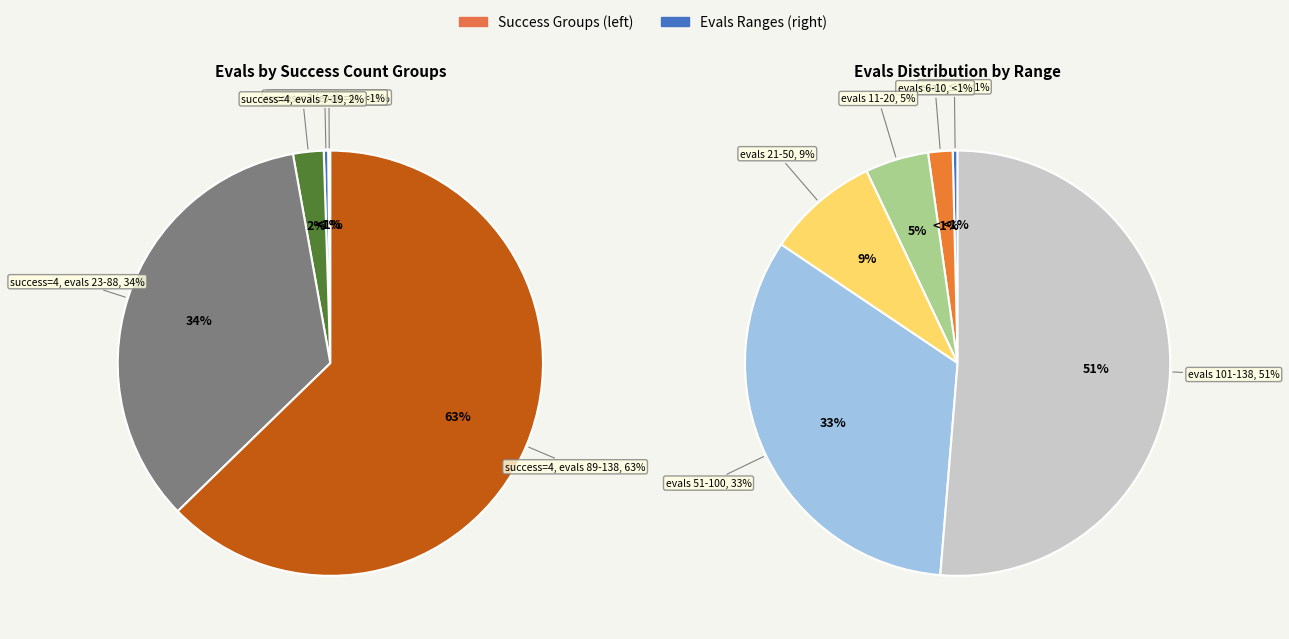

What portion of the pie excludes 67?

97.5%